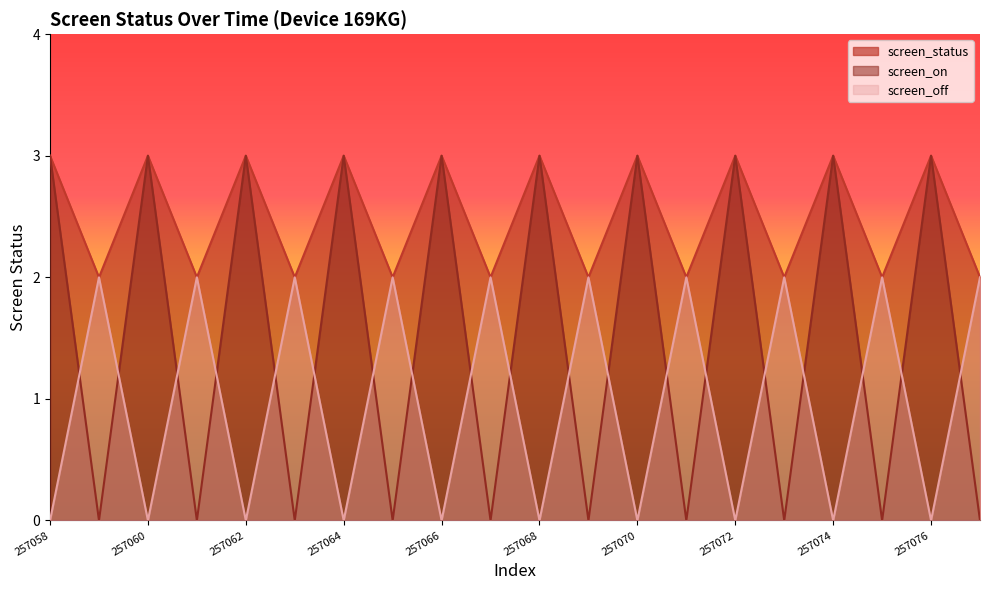

Which has a higher value, 257071 or 257068?

257068